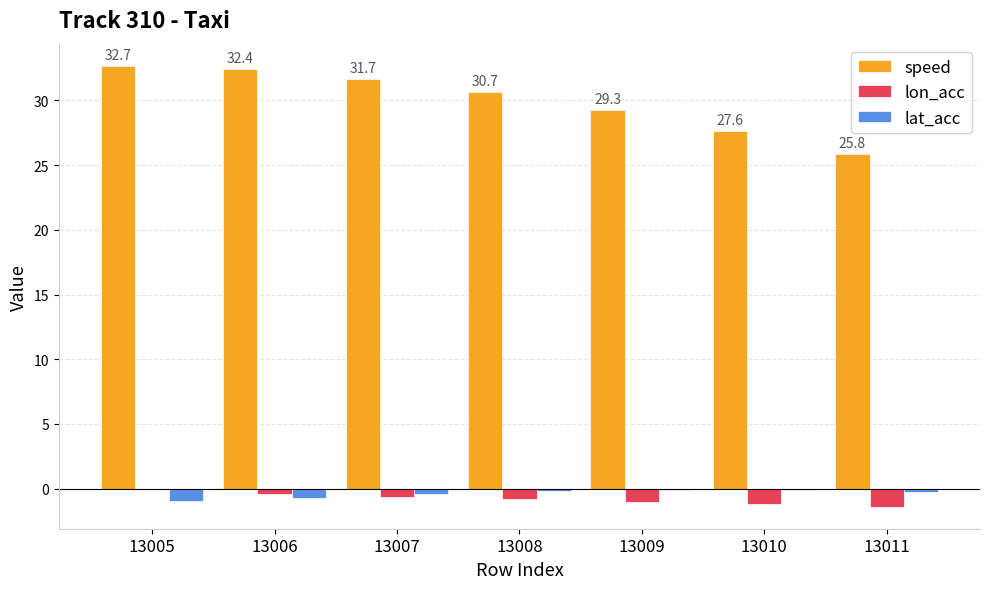

Does the chart contain stacked bars?

No